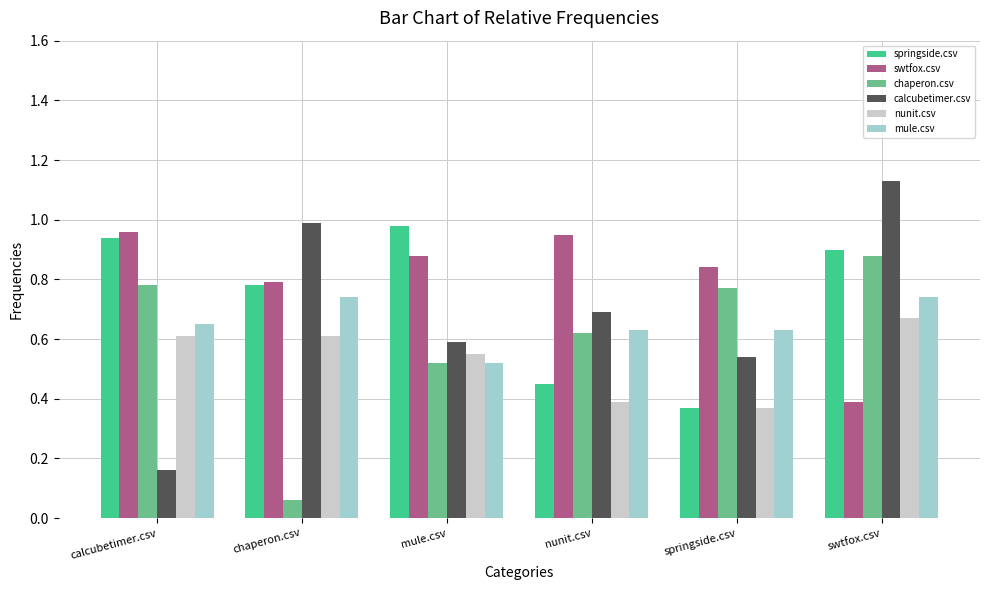

At how many categories does at least one series exceed 0?

6